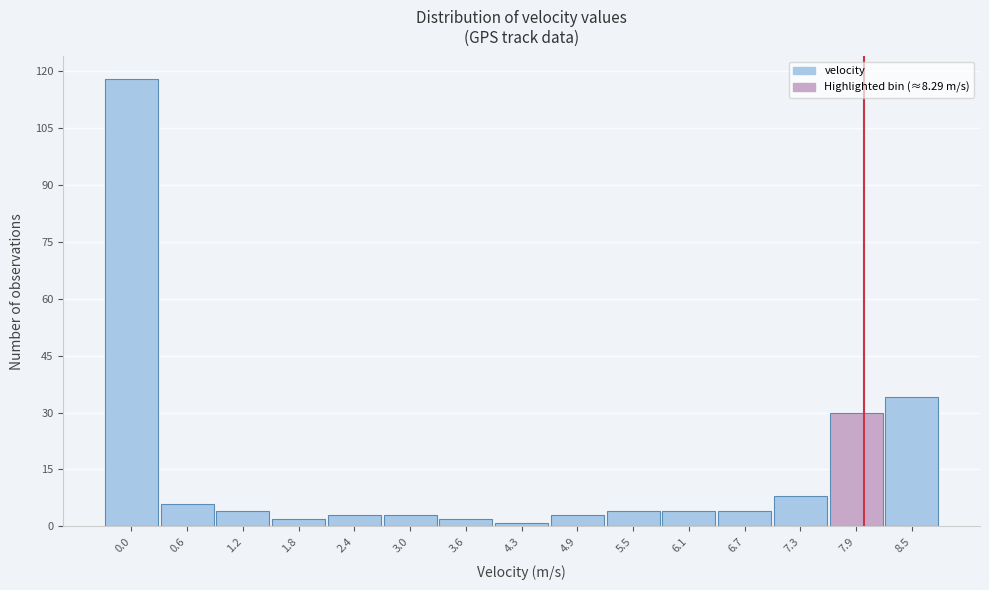

Reading left to right, extract all data points from this chart.

118	6	4	2	3	3	2	1	3	4	4	4	8	30	34